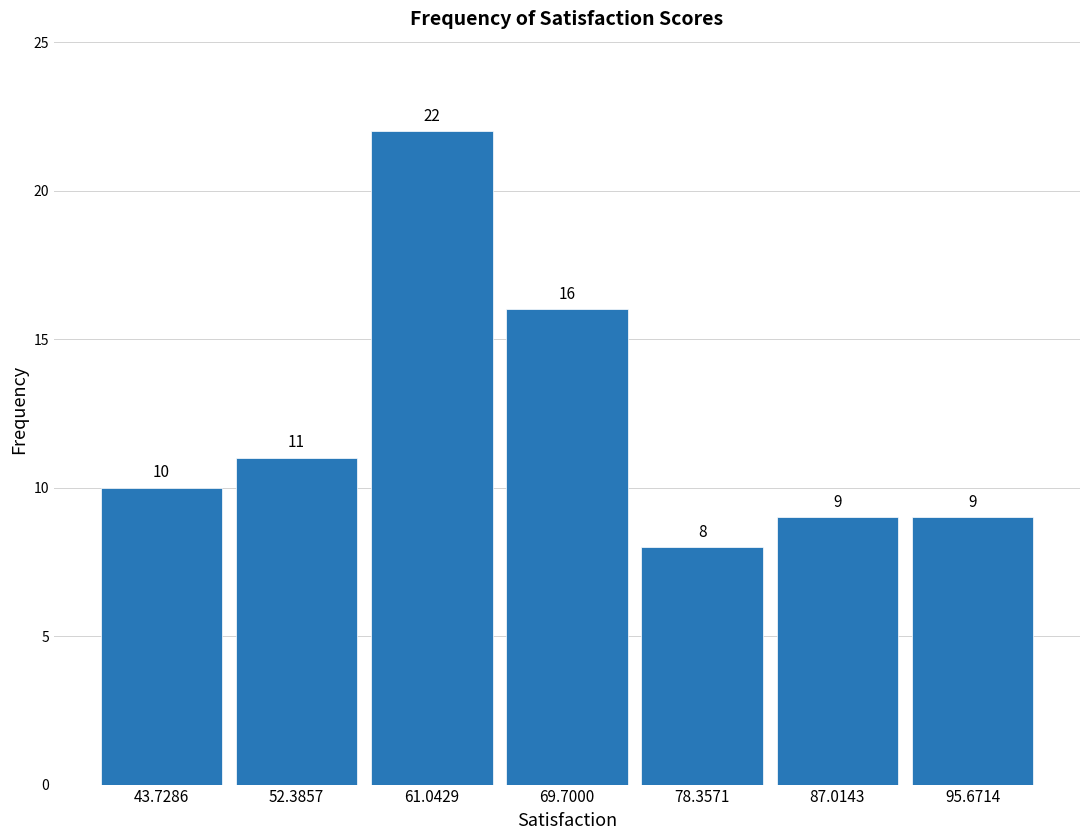

How tall is the bar that spans 74 to 83 on the x-axis? The bar edges are not printed on the chart, so give them approximately, as read against the axis.

8